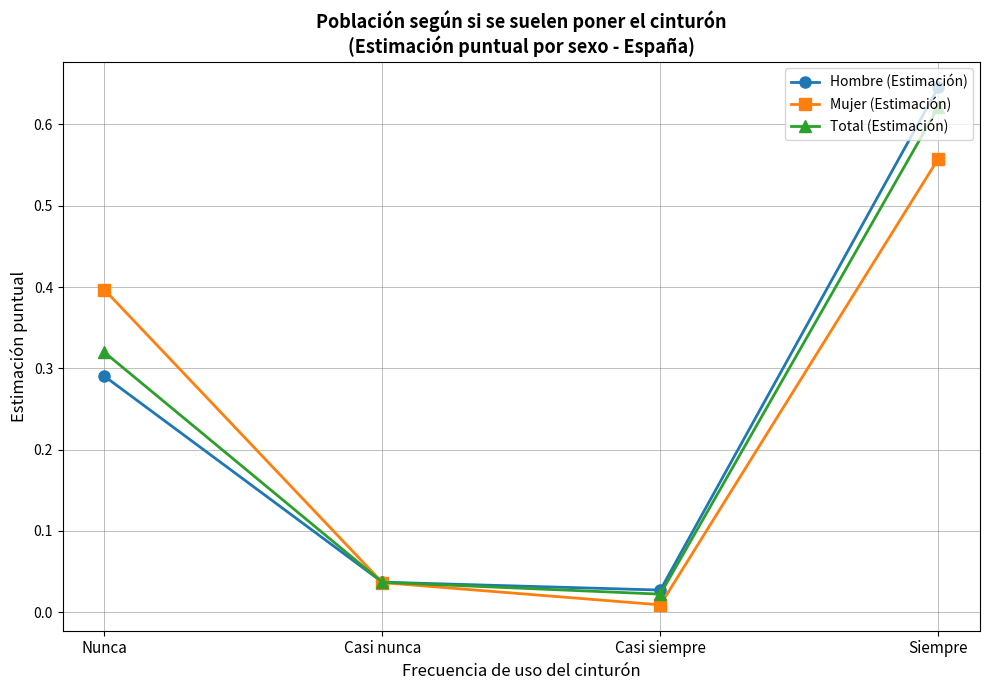

Which series has the largest range (max minus min)?

Hombre (Estimación)